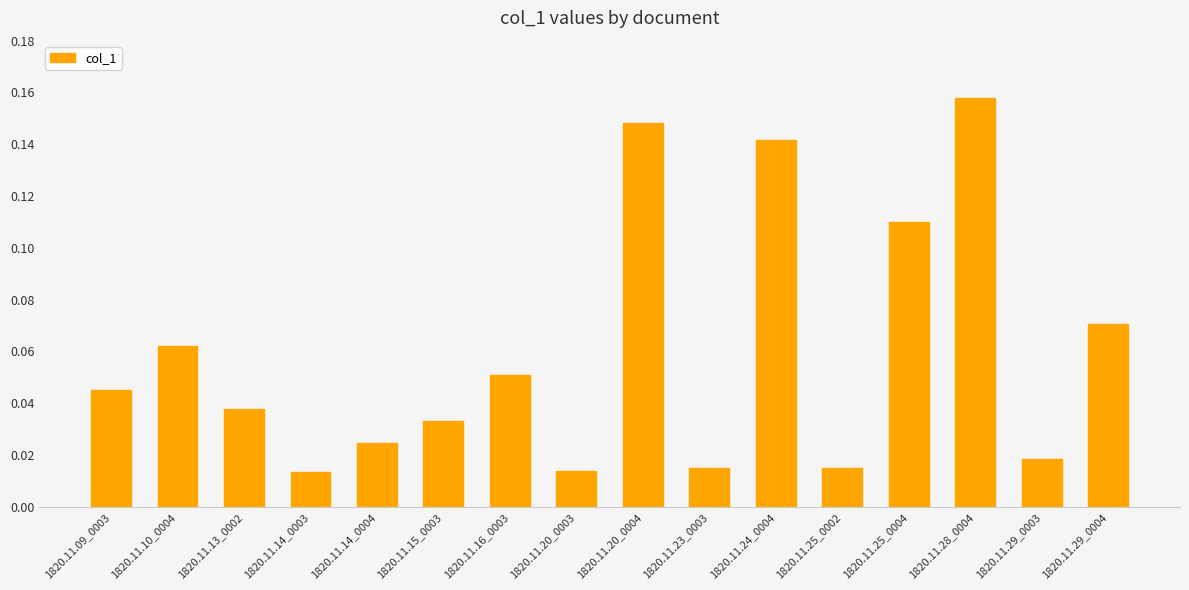

Which has a higher value, 1820.11.20_0003 or 1820.11.16_0003?

1820.11.16_0003